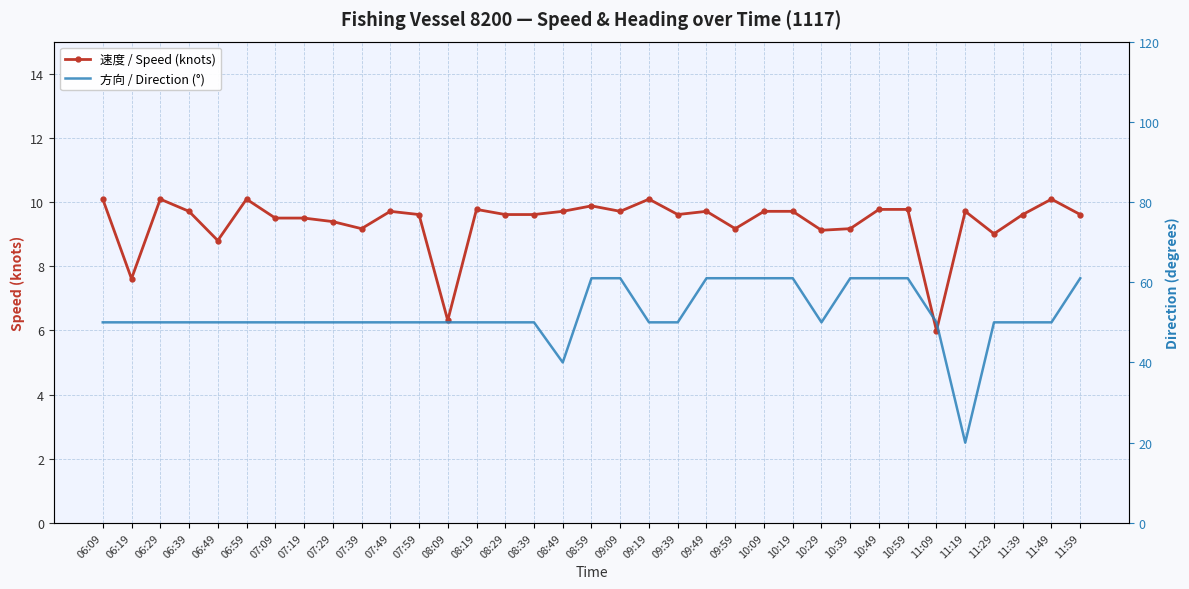

What is the sum of all 方向 / Direction (°) values?

1820.0